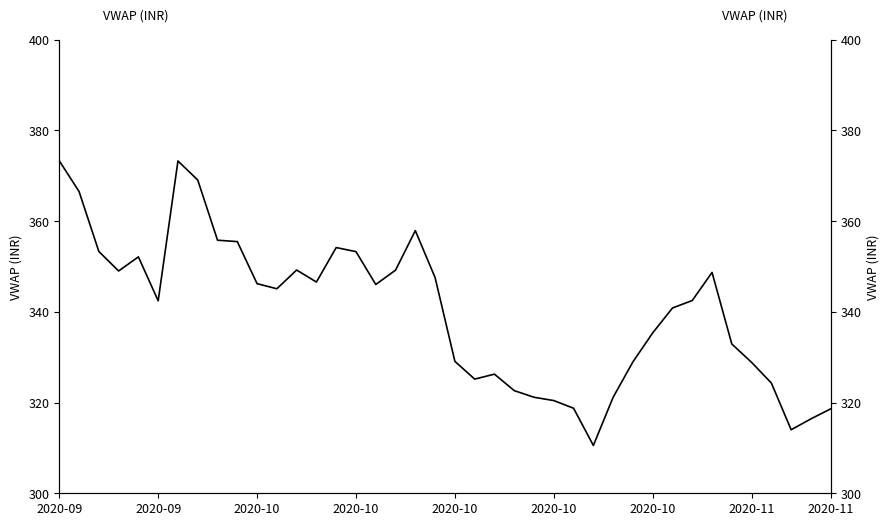

True or false: the data shows 523.2 at 16.

False